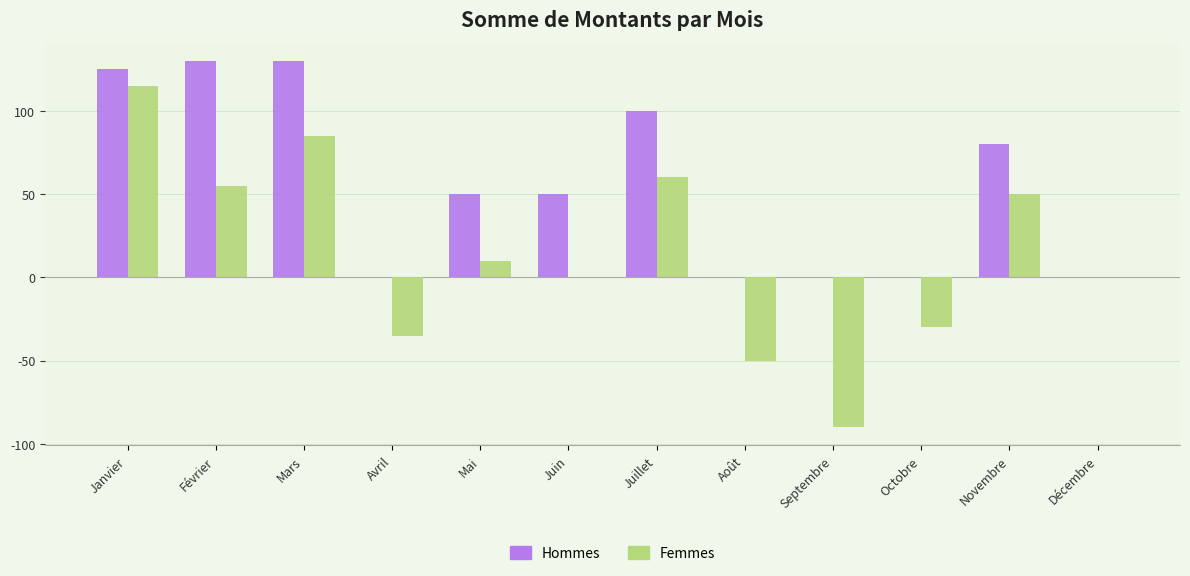

What is the maximum value for Hommes?

130